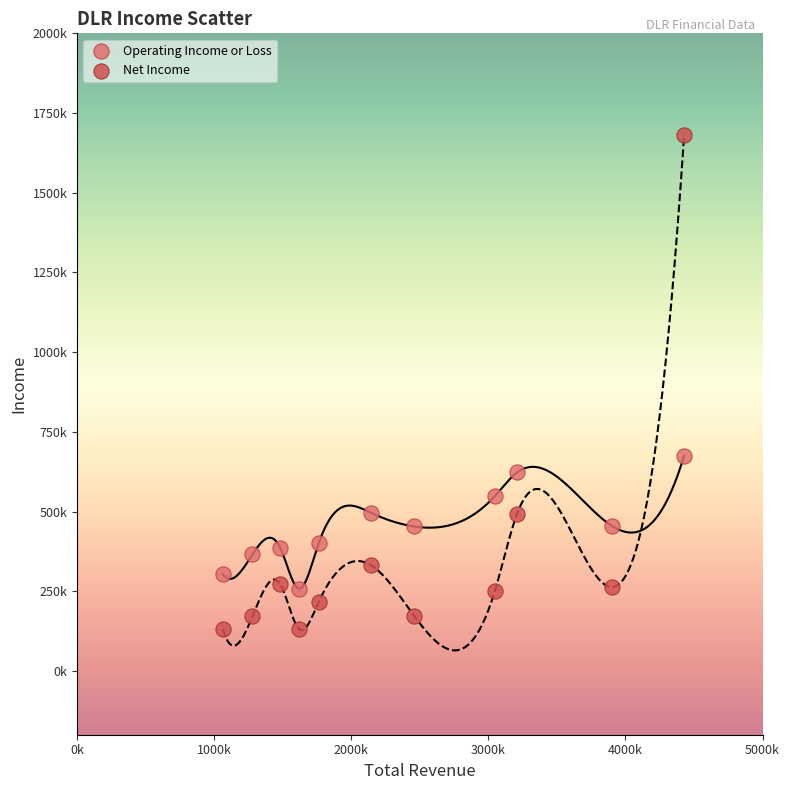

What are all the series names shown in the legend?

Operating Income or Loss, Net Income